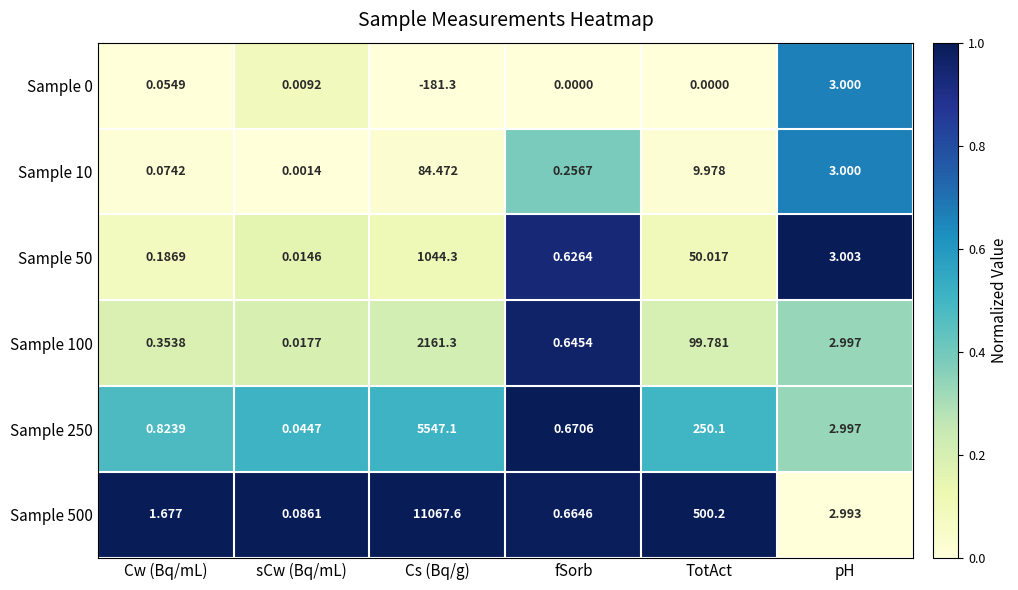

List the labels in order of Sample 10 value, largest first.

Cs (Bq/g), TotAct, pH, fSorb, Cw (Bq/mL), sCw (Bq/mL)